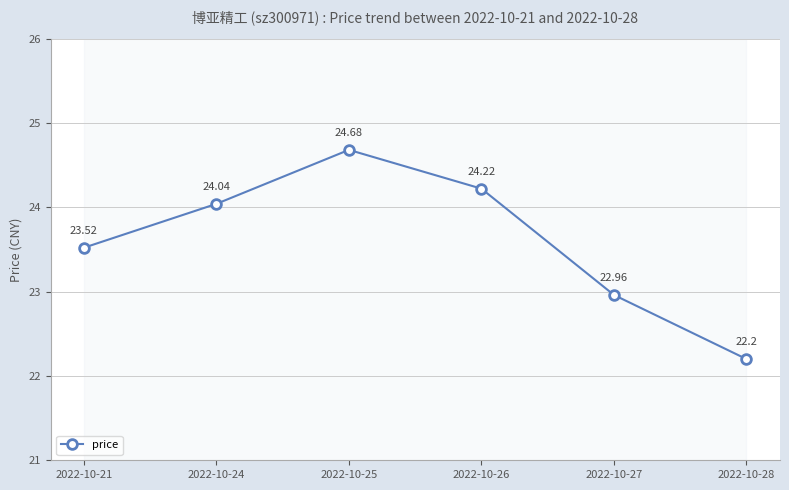

At which label does the data first exceed 24?

2022-10-24